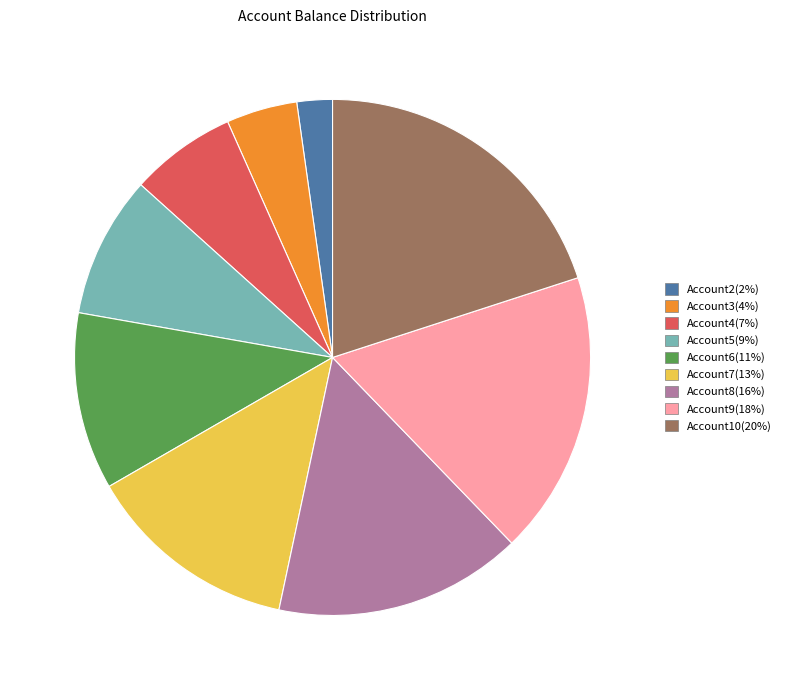

What is the smallest slice in the pie chart?

Account2